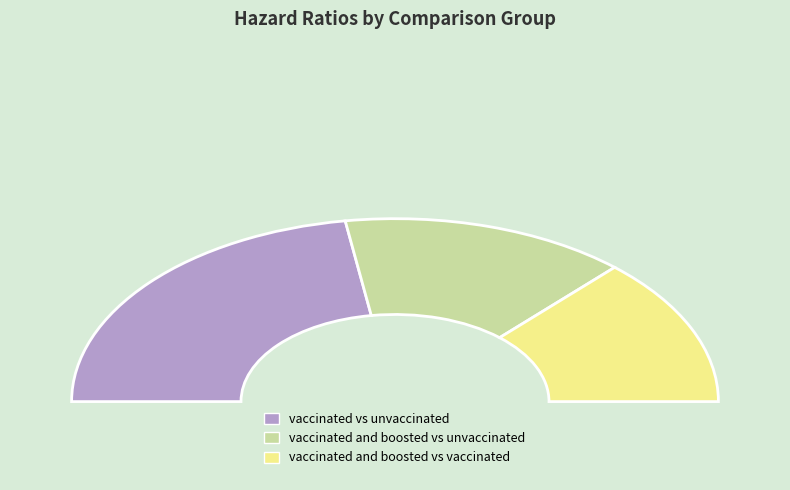

Which category has the biggest portion of the pie?

vaccinated vs unvaccinated